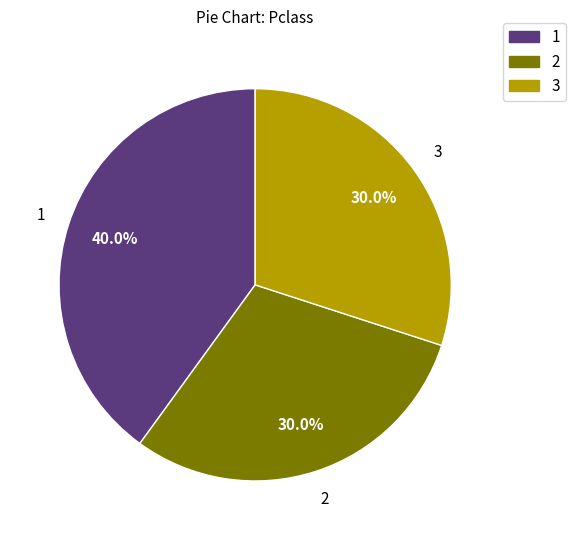

Do 3 and 1 together represent more than half of the pie?

Yes